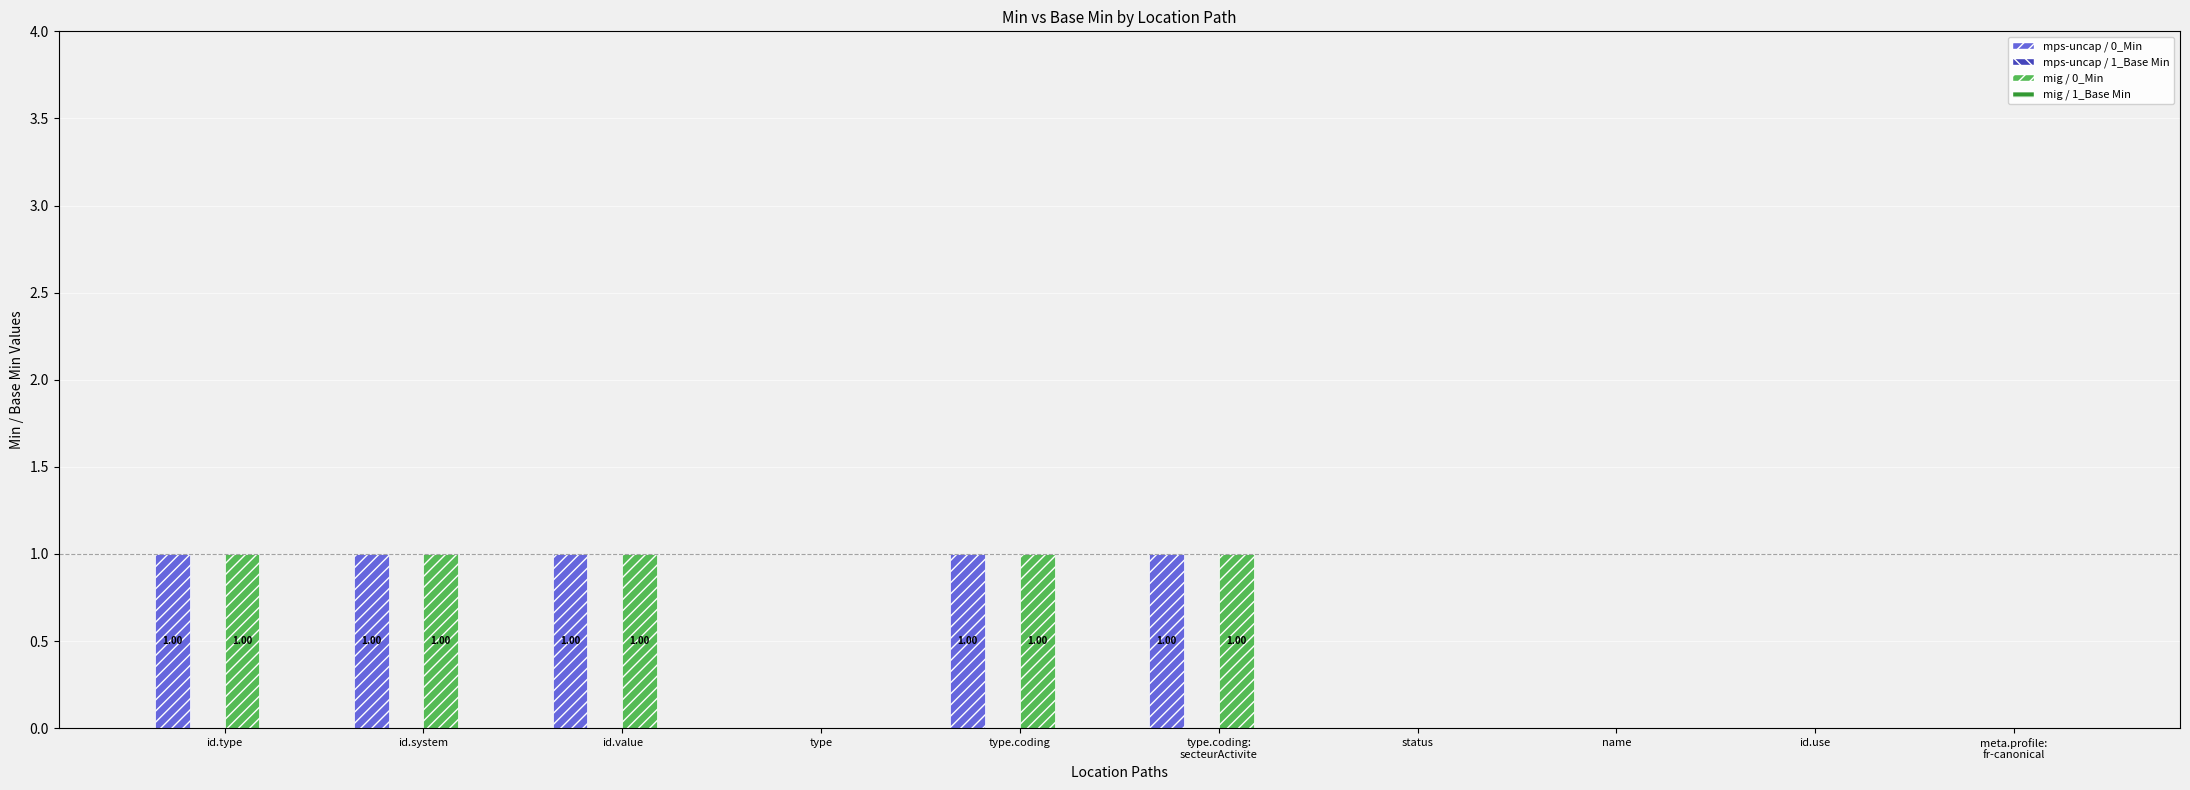

At which category is the sum across all series the highest?

id.type